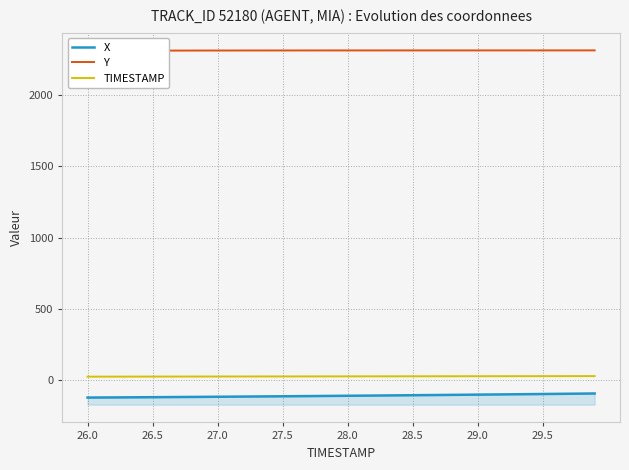

What is the minimum value for TIMESTAMP?

26.0